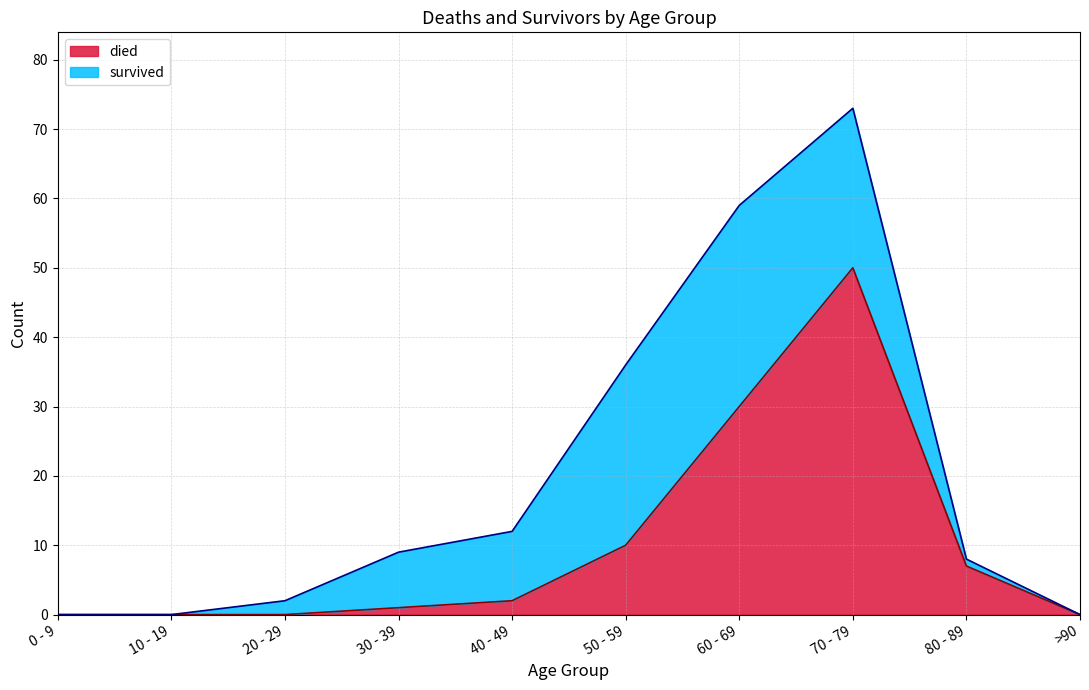

At which category does the data reach its first local peak?

70 - 79